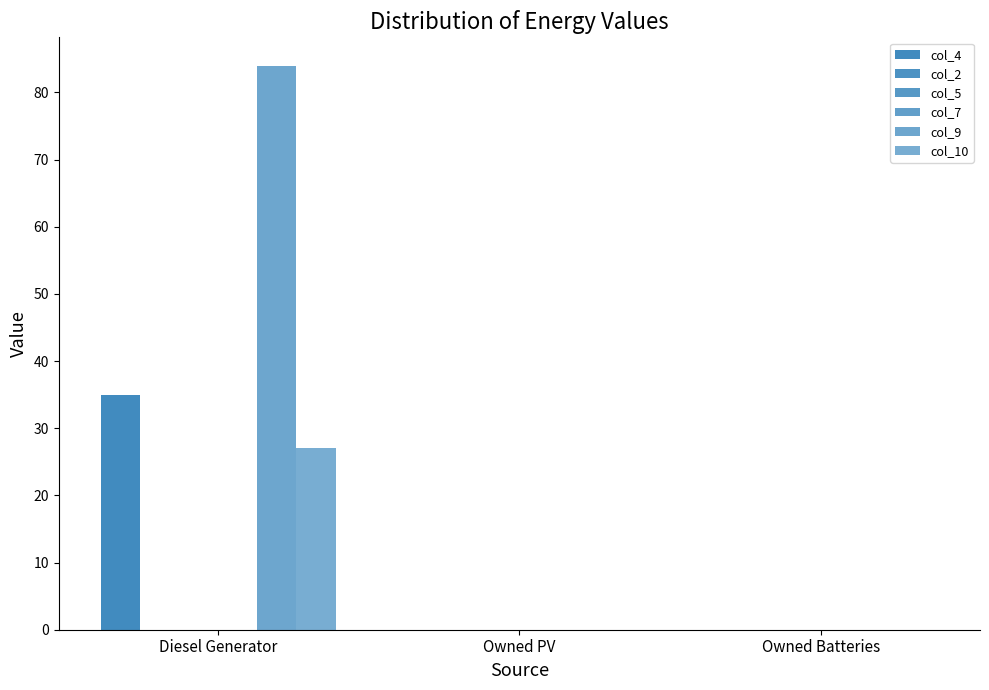

Between Diesel Generator and Owned PV, which series saw the biggest shift?

col_9